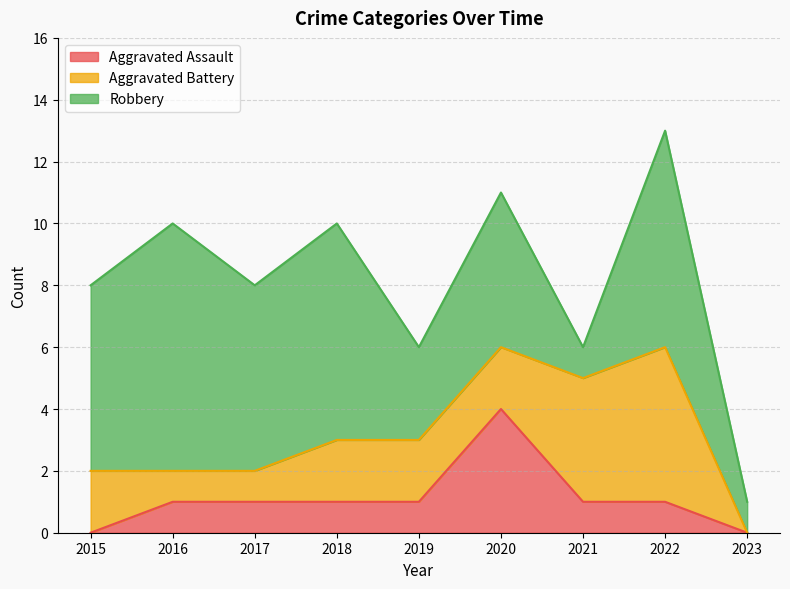

The value of Aggravated Battery at 2022 is 5. True or false?

True